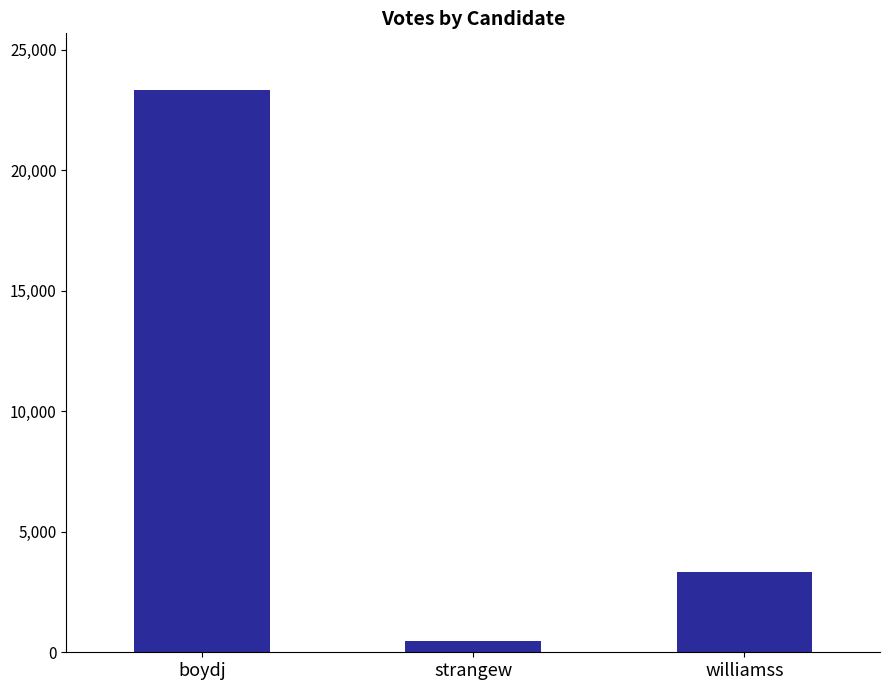

At which category does the chart reach its minimum across all series?

strangew